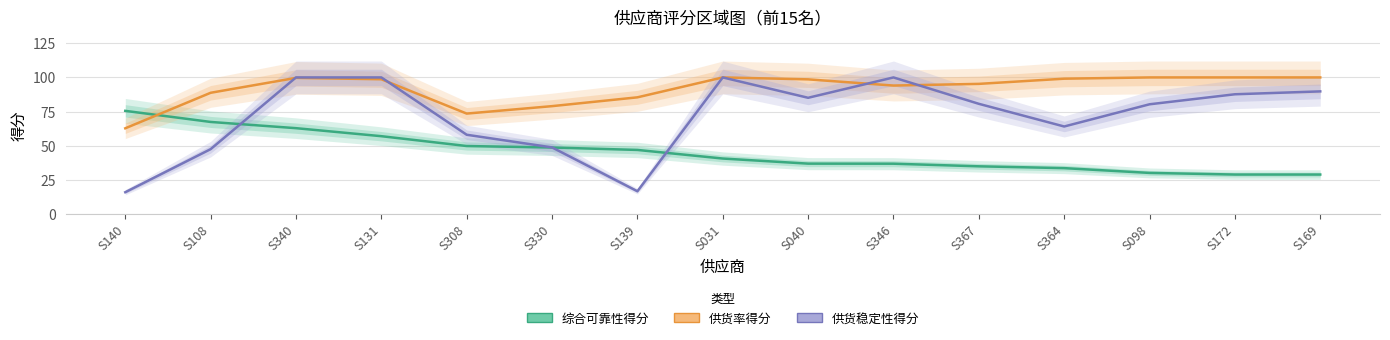

Reading right to left, transcribe all the data shown in this chart.

综合可靠性得分: 28.9	28.9	30.1	33.6	34.9	36.8	36.9	40.6	46.9	48.7	49.8	57.0	62.9	67.4	75.5
供货率得分: 100.0	100.0	100.0	99.1	95.3	94.0	98.6	100.0	85.4	79.0	73.5	98.7	99.7	88.8	62.8
供货稳定性得分: 89.8	87.7	80.3	64.1	80.7	100.0	85.1	100.0	16.7	48.8	58.0	100.0	100.0	47.5	16.0